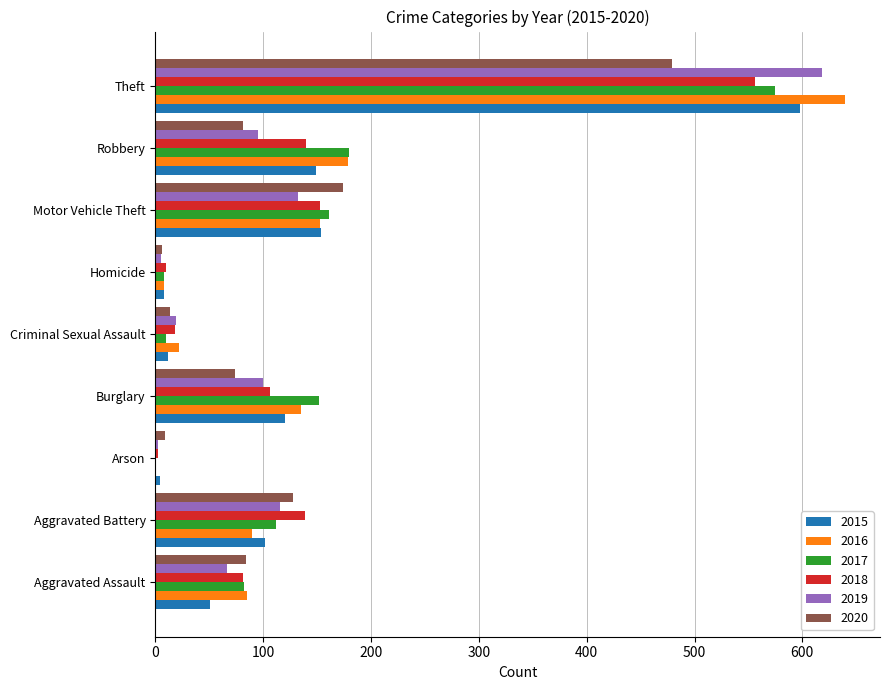

The 2015 series shows 51 at Aggravated Assault. True or false?

True